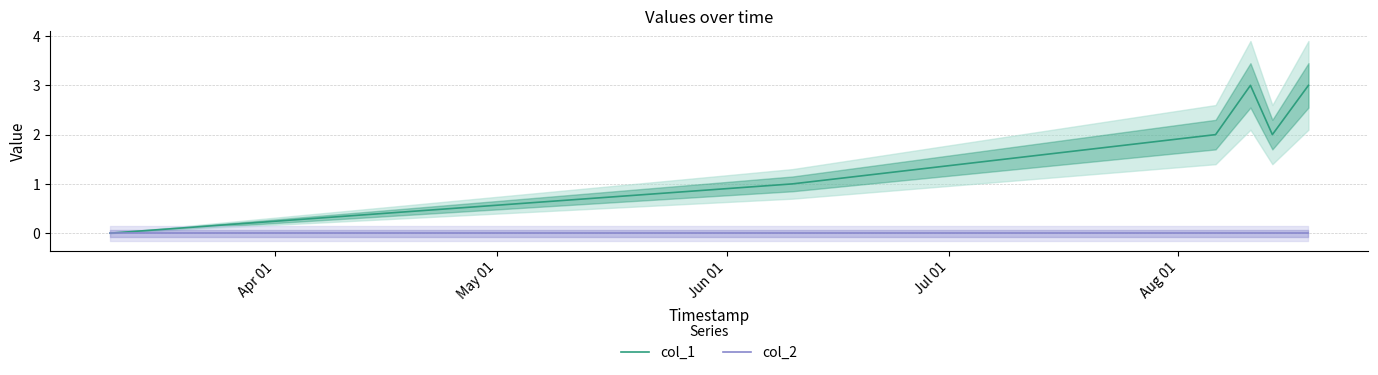

At which label is col_2 closest to 0?

Apr 01